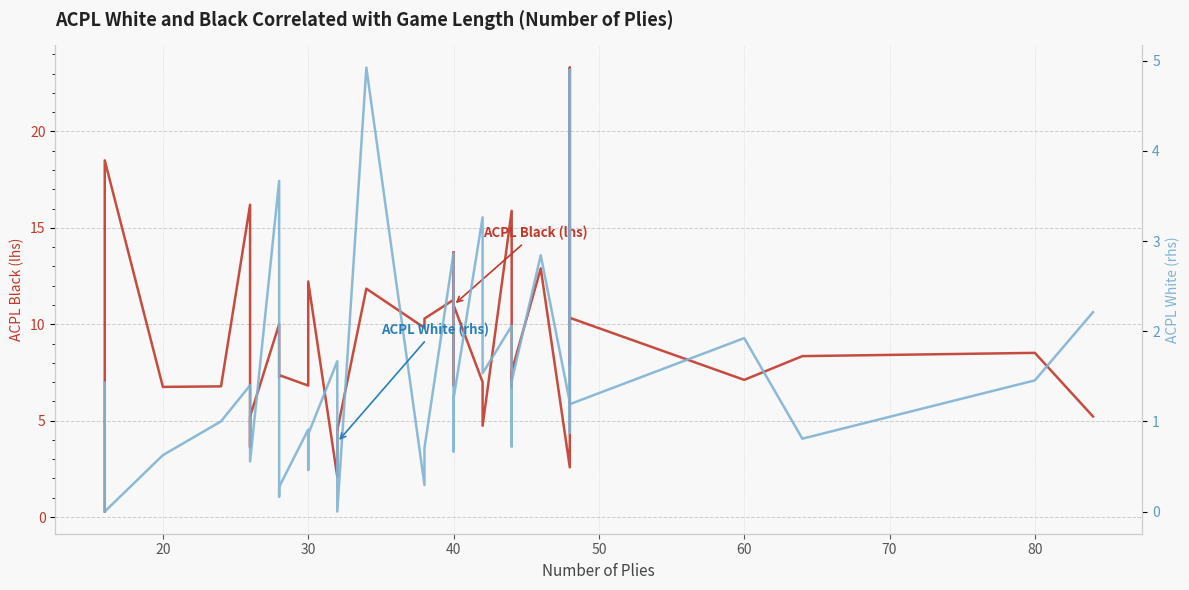

What is the approximate value of ACPL White (rhs) at 40?

1.1